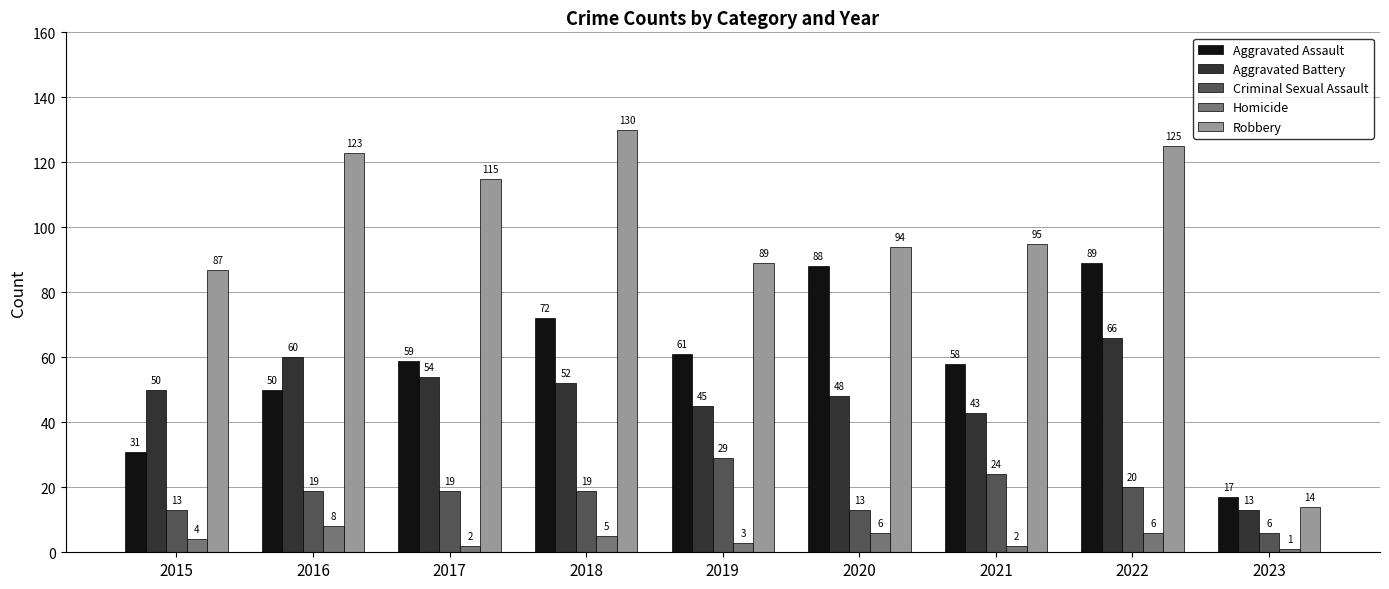

Is it true that Aggravated Assault equals 70 at 2016?

False